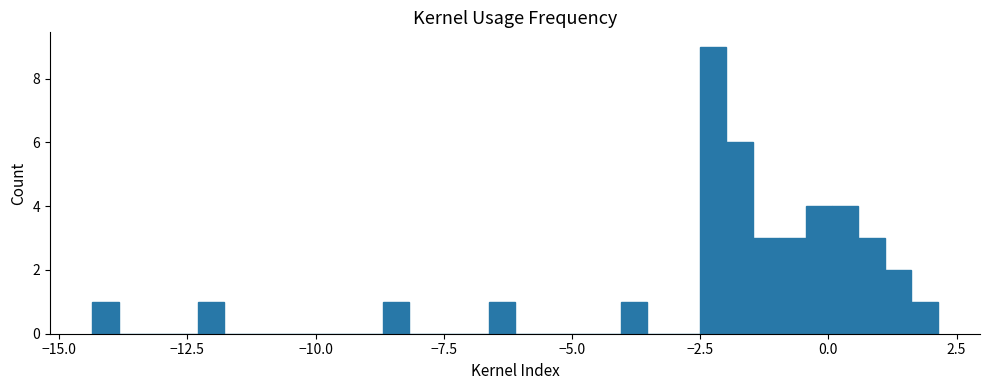

Read against the x-axis, roughly where is the centre of the tallest bar?

-2.0